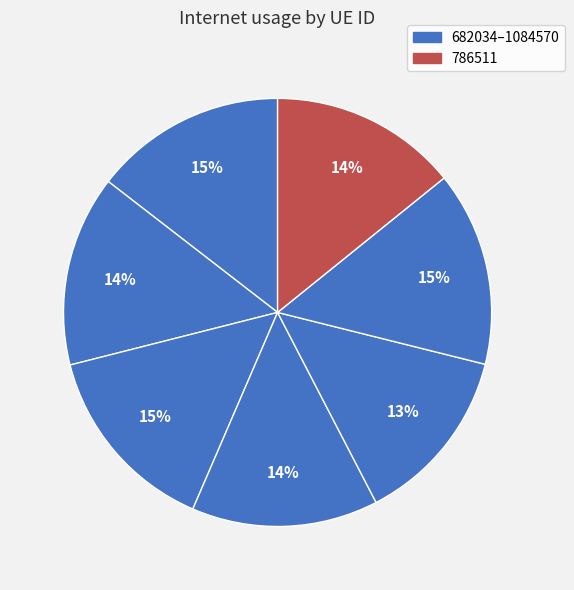

How many segments does this pie chart have?

7